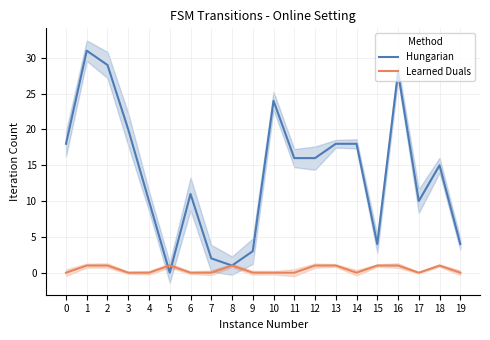

Which category has the highest value in the Hungarian series?

1